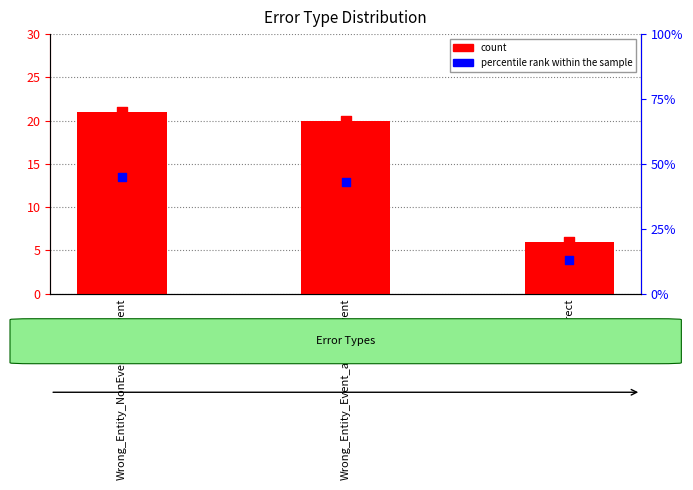

Which series has the largest total across all categories?

percentile rank within the sample